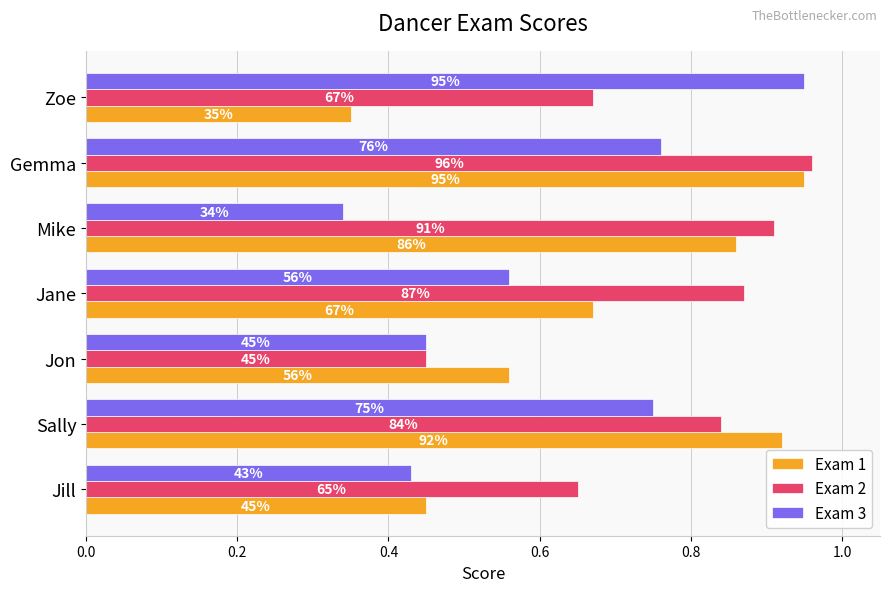

At how many categories does at least one series exceed 0?

7